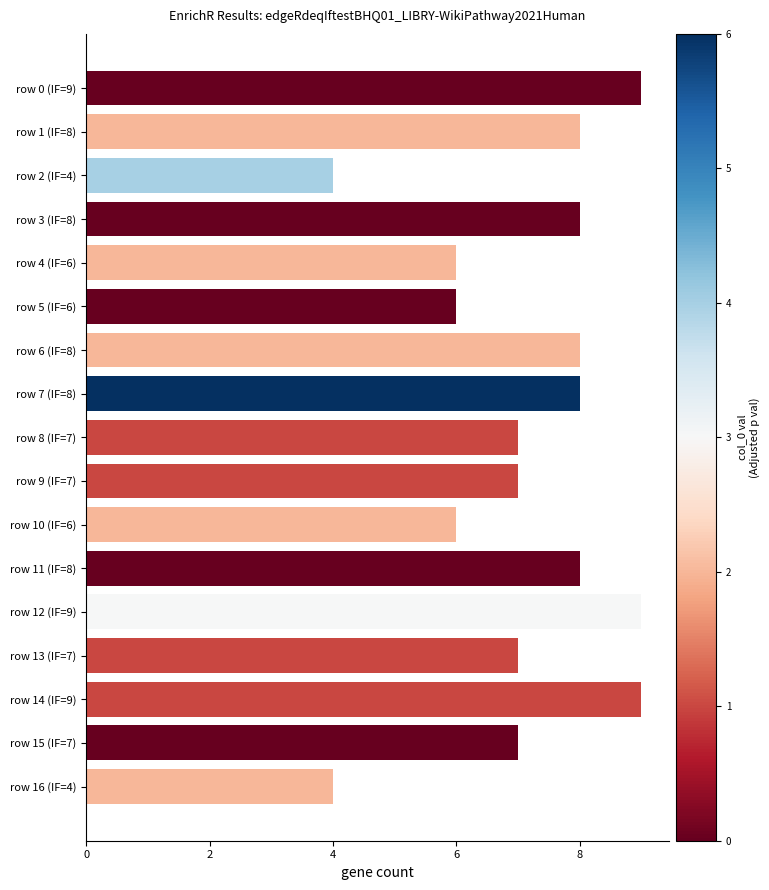

Approximately how many times larger is the value at row 13 (IF=7) compared to row 14 (IF=9)?

0.8